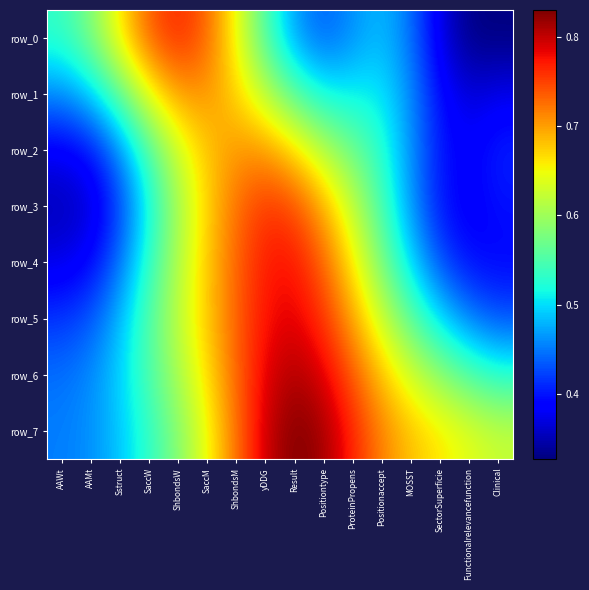

At which label is row_6 closest to 0?

AAWt